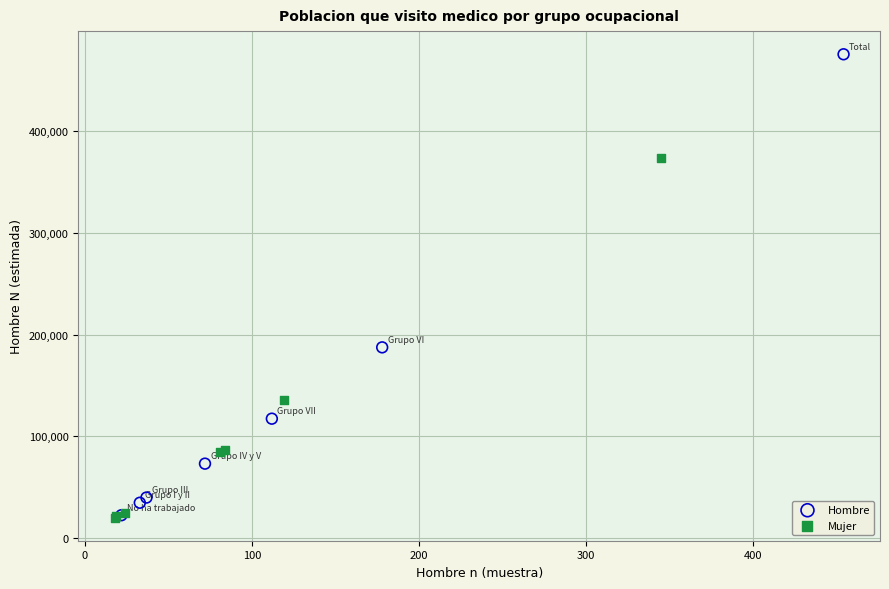

Which series reaches the maximum Y coordinate?

Hombre